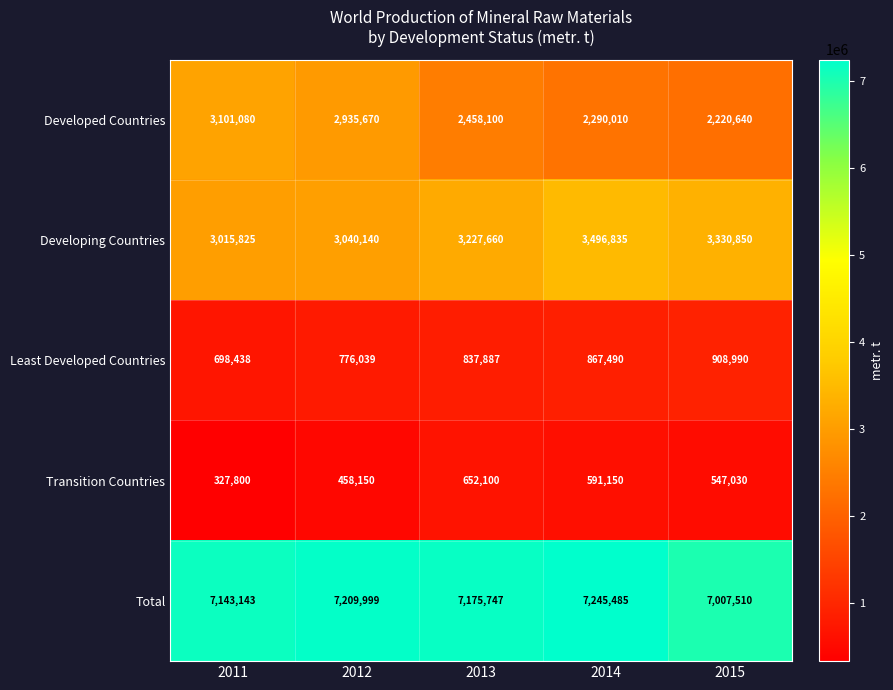

At 2012, list the series in order from largest to smallest.

Total, Developing Countries, Developed Countries, Least Developed Countries, Transition Countries